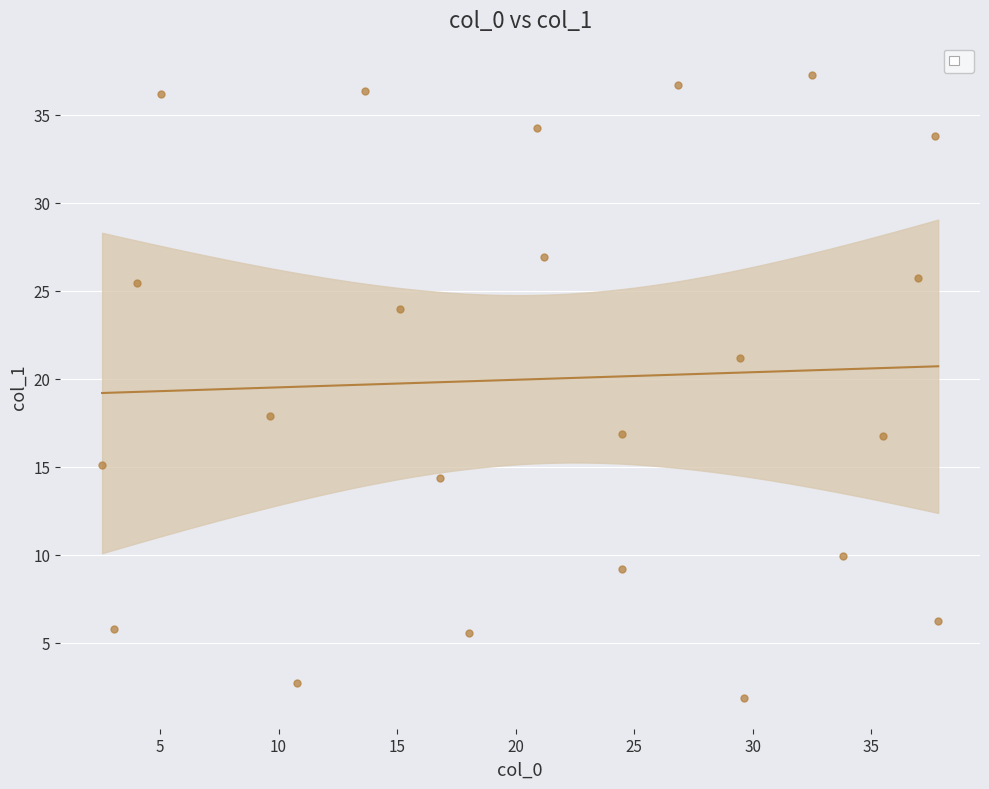

What Y value in the scatter plot is closest to 19?

17.9